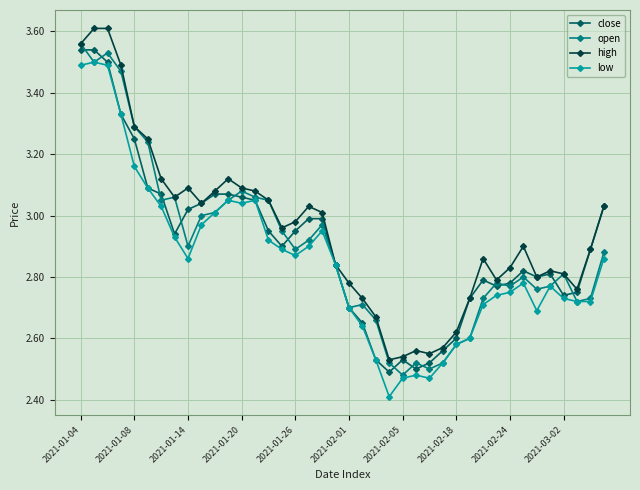

At how many categories does at least one series exceed 2?

40